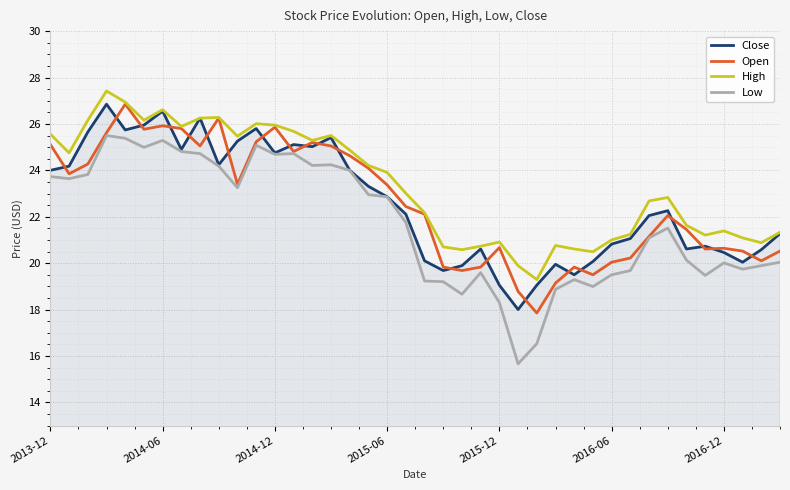

Which series has the largest total across all categories?

High